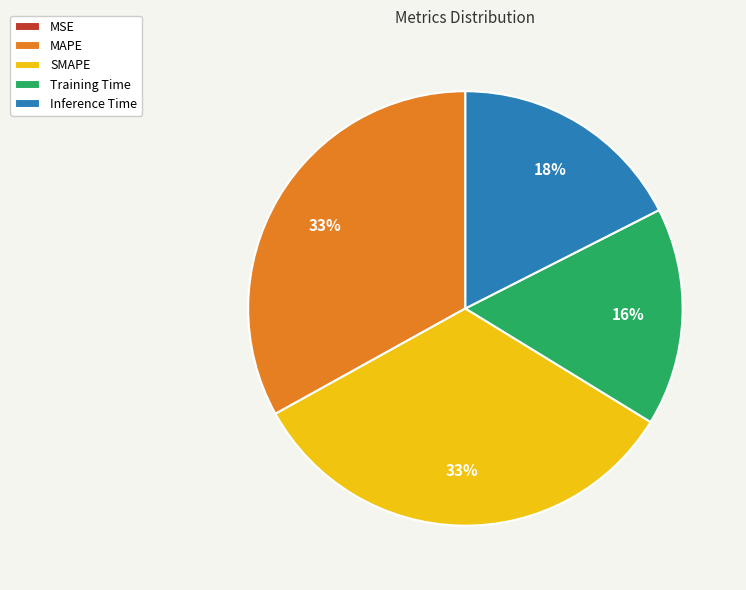

The SMAPE slice represents 33% of the pie. True or false?

True